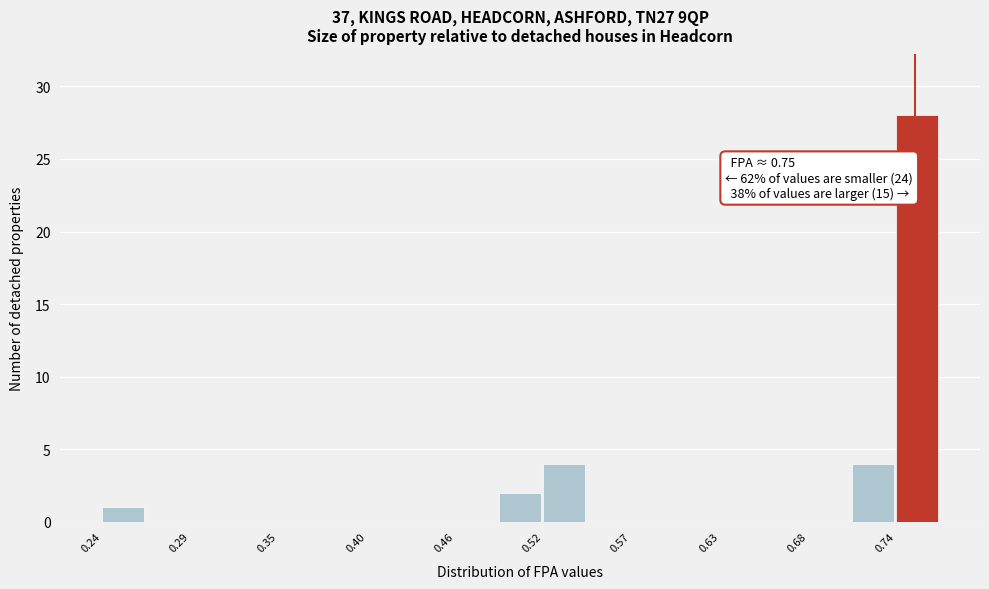

Around what value on the x-axis is the tallest bar? Give the approximate position of its centre, as read against the axis.

0.75